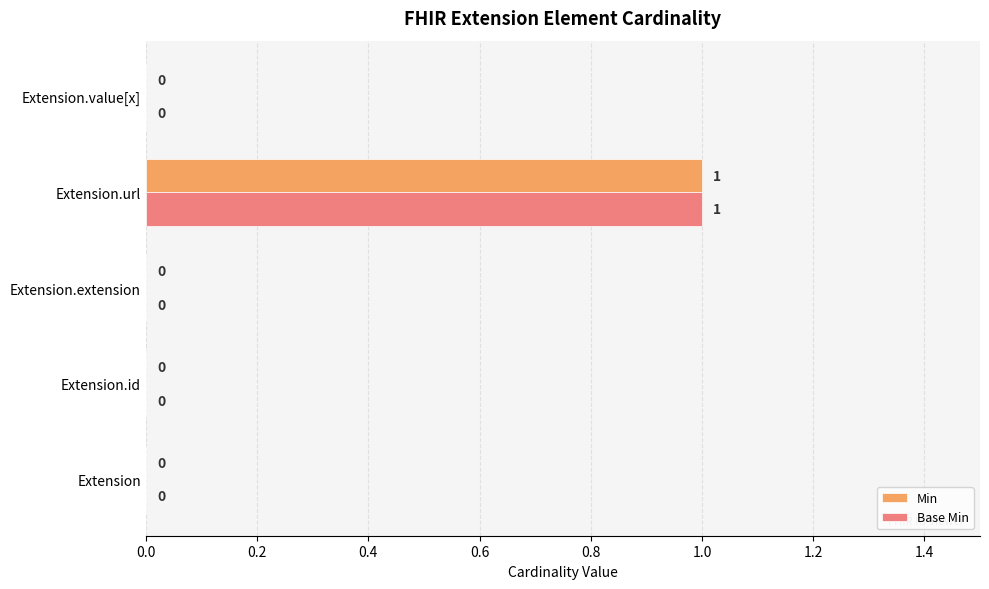

What are all the series names shown in the legend?

Min, Base Min